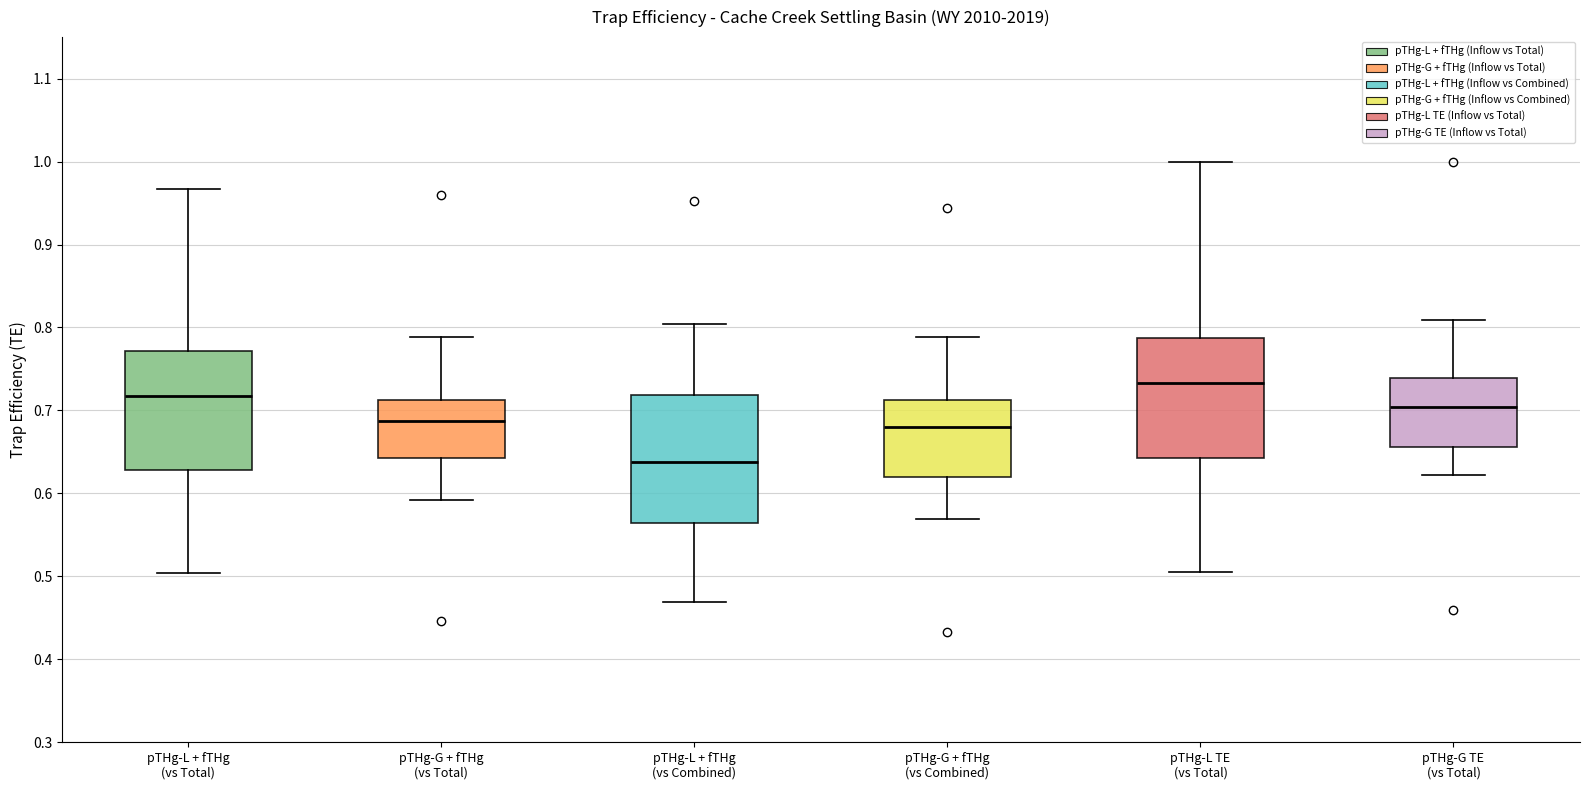

Reading left to right, read every box against the y-axis: the position of its median line, the range the box covers, and the ends of its whiskers. The values are not printed on the chart, so give them approximately, as read against the axis.

pTHg-L + fTHg (vs Total): median 0.72, box 0.63 to 0.77, whiskers 0.50 to 0.97
pTHg-G + fTHg (vs Total): median 0.69, box 0.64 to 0.71, whiskers 0.59 to 0.79
pTHg-L + fTHg (vs Combined): median 0.64, box 0.56 to 0.72, whiskers 0.47 to 0.80
pTHg-G + fTHg (vs Combined): median 0.68, box 0.62 to 0.71, whiskers 0.57 to 0.79
pTHg-L TE (vs Total): median 0.73, box 0.64 to 0.79, whiskers 0.50 to 1.00
pTHg-G TE (vs Total): median 0.70, box 0.66 to 0.74, whiskers 0.62 to 0.81